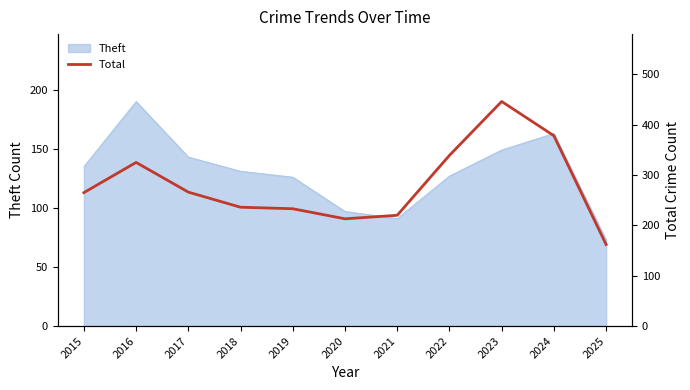

What is the minimum value shown in the chart?

162